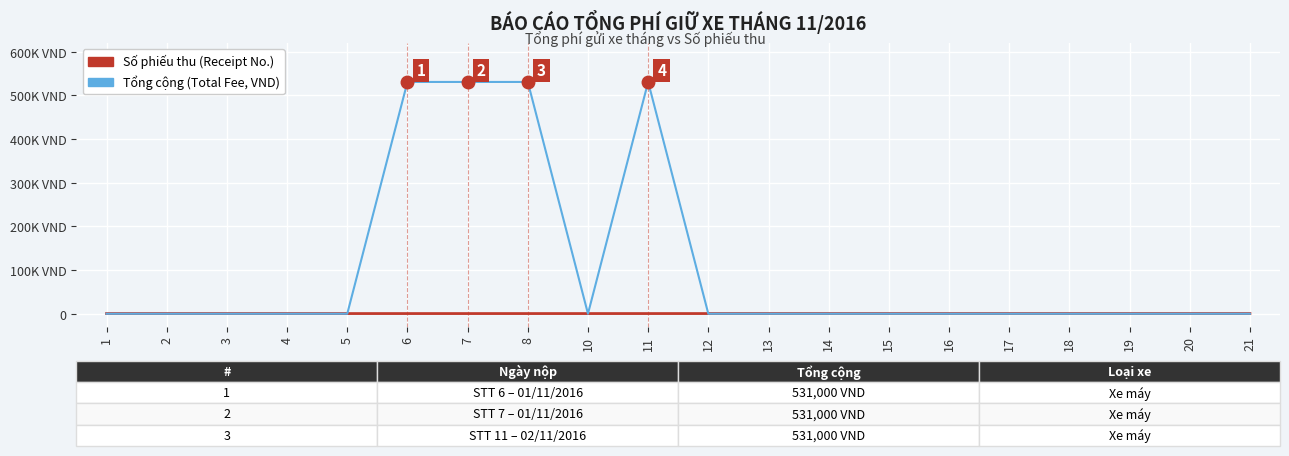

Is this an area chart (filled region under the line)?

No